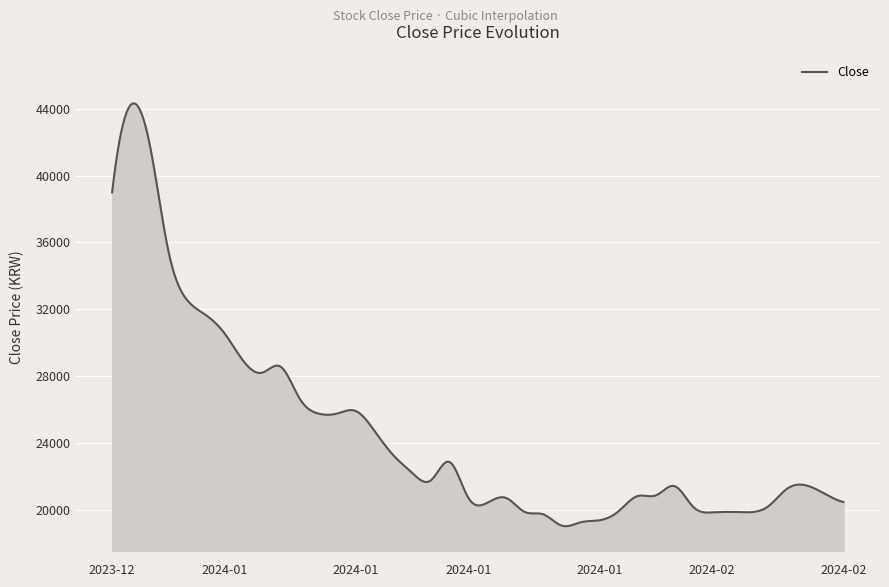

What is the greatest value displayed?

44334.7